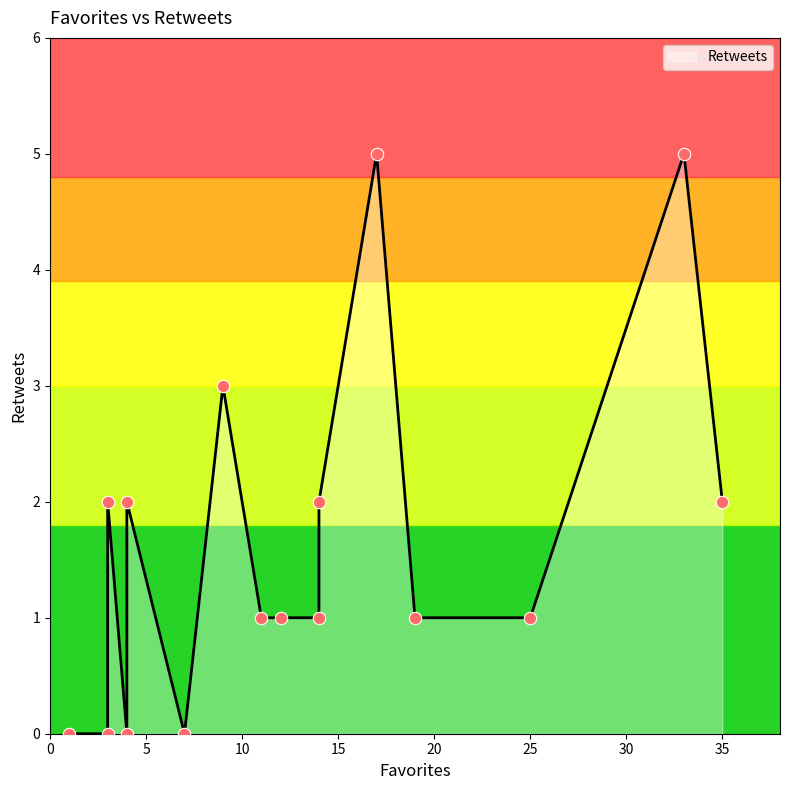

What is the change in value from 14 to 4?

-2